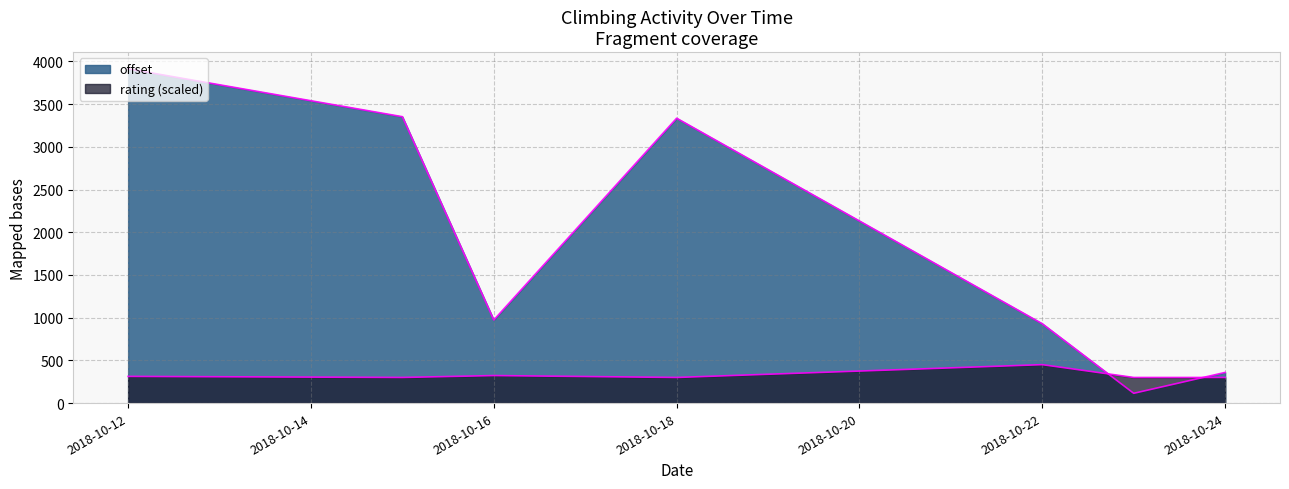

How many lines are shown in the chart?

2